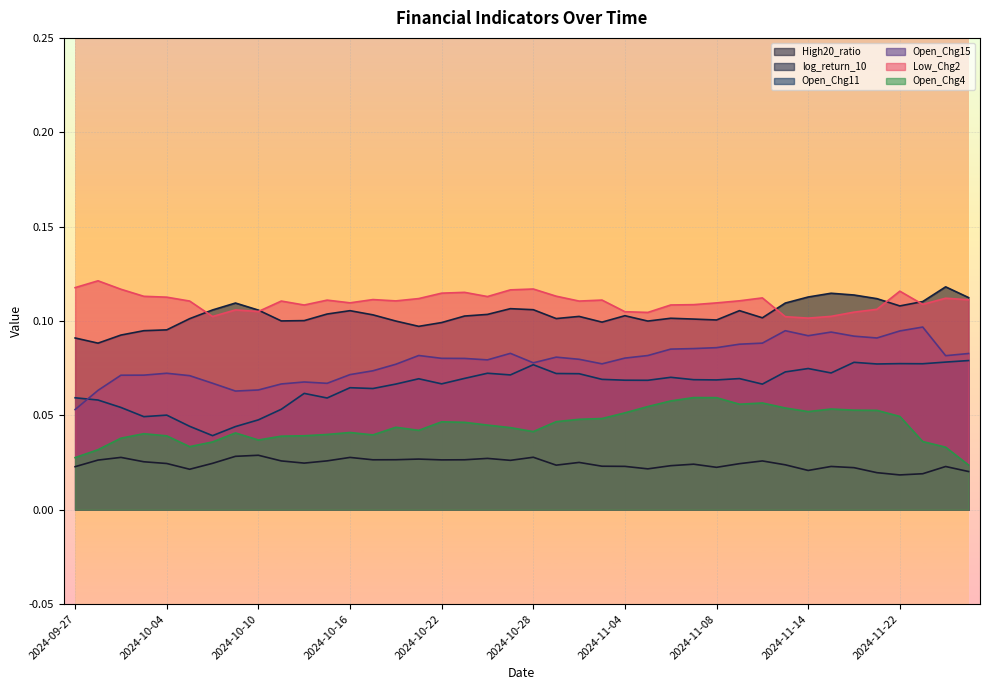

List the labels in order of Open_Chg4 value, smallest first.

2024-11-27, 2024-09-27, 2024-09-30, 2024-11-26, 2024-10-07, 2024-10-08, 2024-11-25, 2024-10-10, 2024-10-01, 2024-10-11, 2024-10-04, 2024-10-14, 2024-10-17, 2024-10-15, 2024-10-03, 2024-10-09, 2024-10-16, 2024-10-28, 2024-10-21, 2024-10-25, 2024-10-18, 2024-10-24, 2024-10-23, 2024-10-22, 2024-10-29, 2024-10-30, 2024-10-31, 2024-11-22, 2024-11-04, 2024-11-14, 2024-11-21, 2024-11-19, 2024-11-18, 2024-11-13, 2024-11-05, 2024-11-11, 2024-11-12, 2024-11-06, 2024-11-08, 2024-11-07